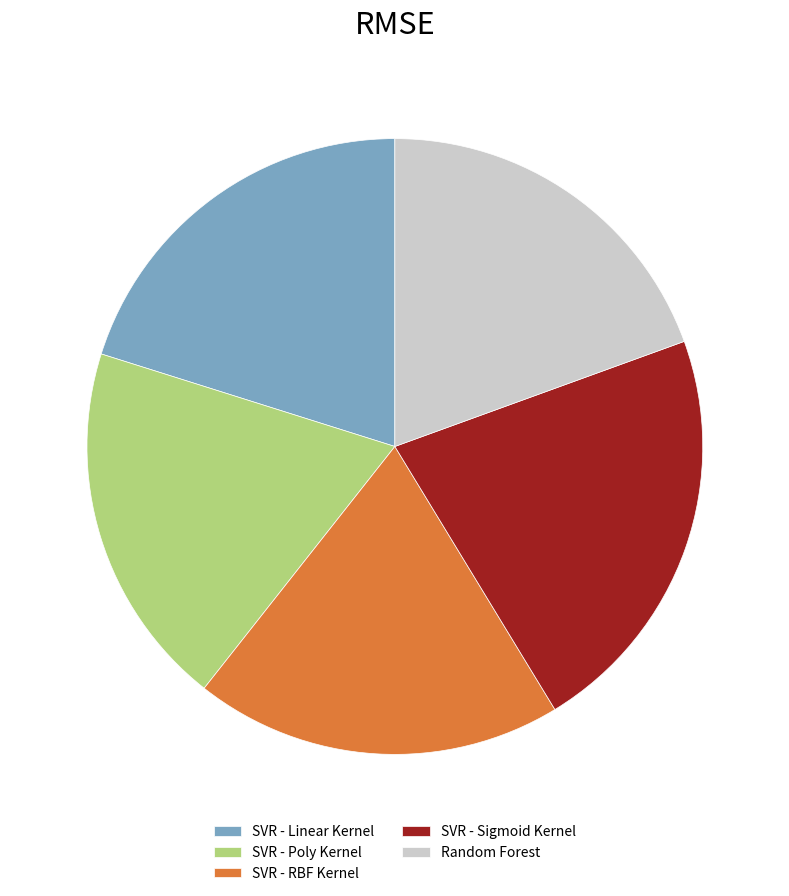

Is there any slice that represents more than half of the pie?

No